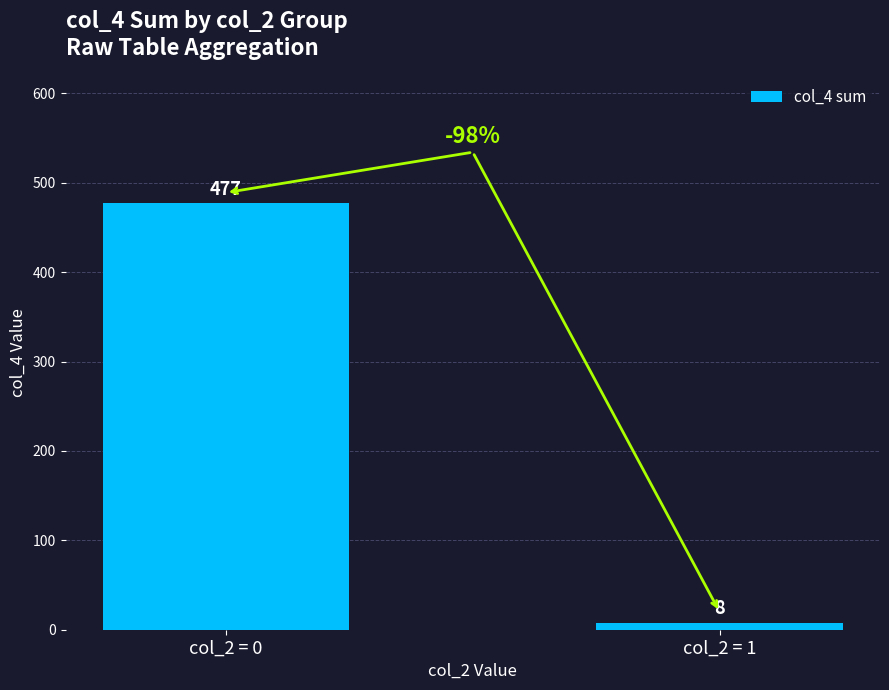

Count the number of categories in the chart.

2